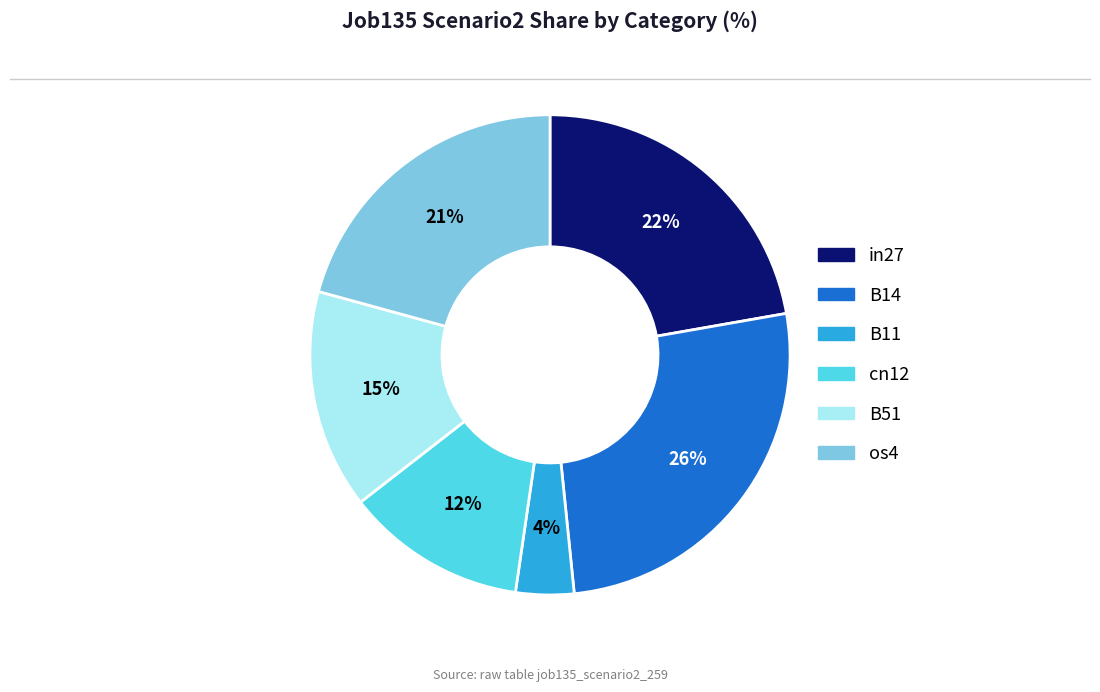

How many segments does this pie chart have?

6